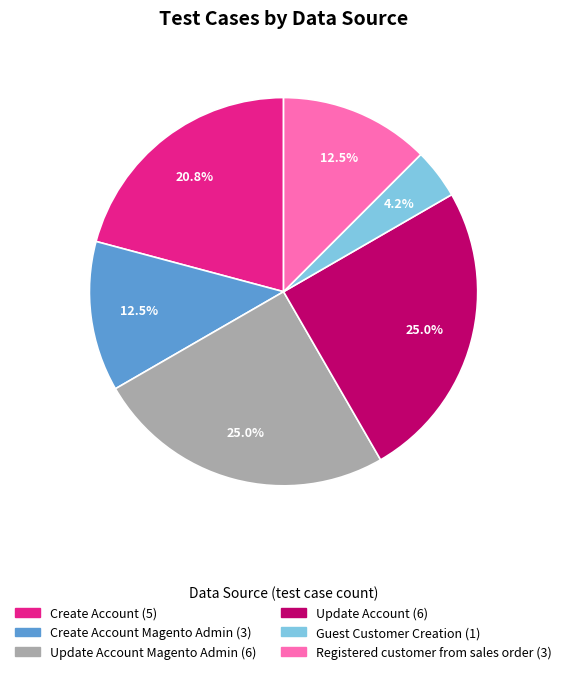

Is there a majority slice in this chart?

No